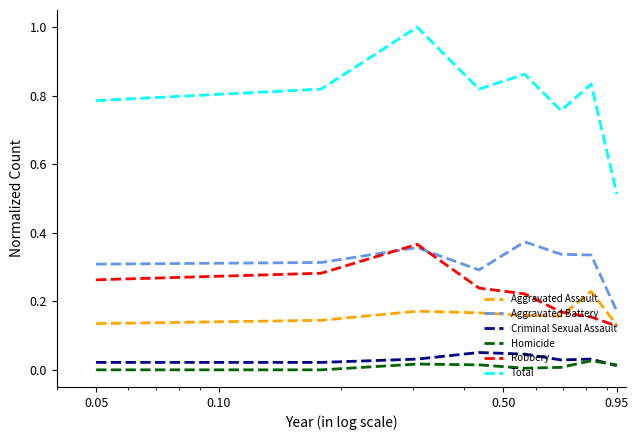

True or false: Criminal Sexual Assault and Robbery intersect in this chart.

False